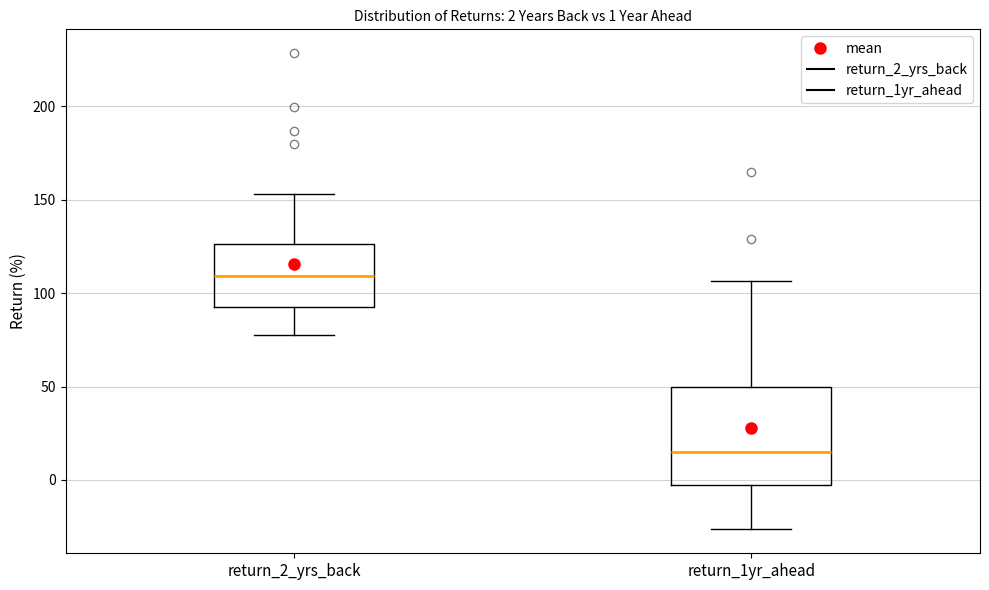

Comparing the boxes themselves (not the whiskers), which one is the tallest?

return_1yr_ahead